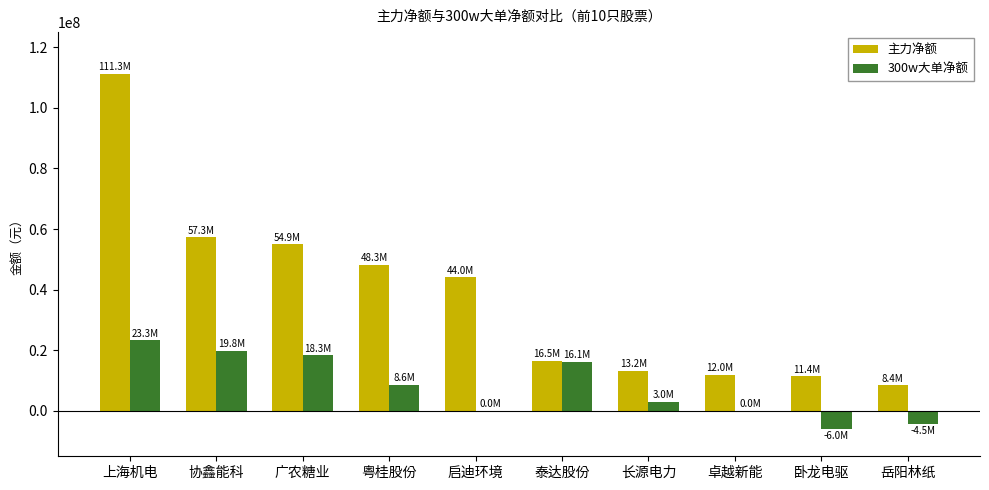

What is the sum of all 主力净额 values?

377380713